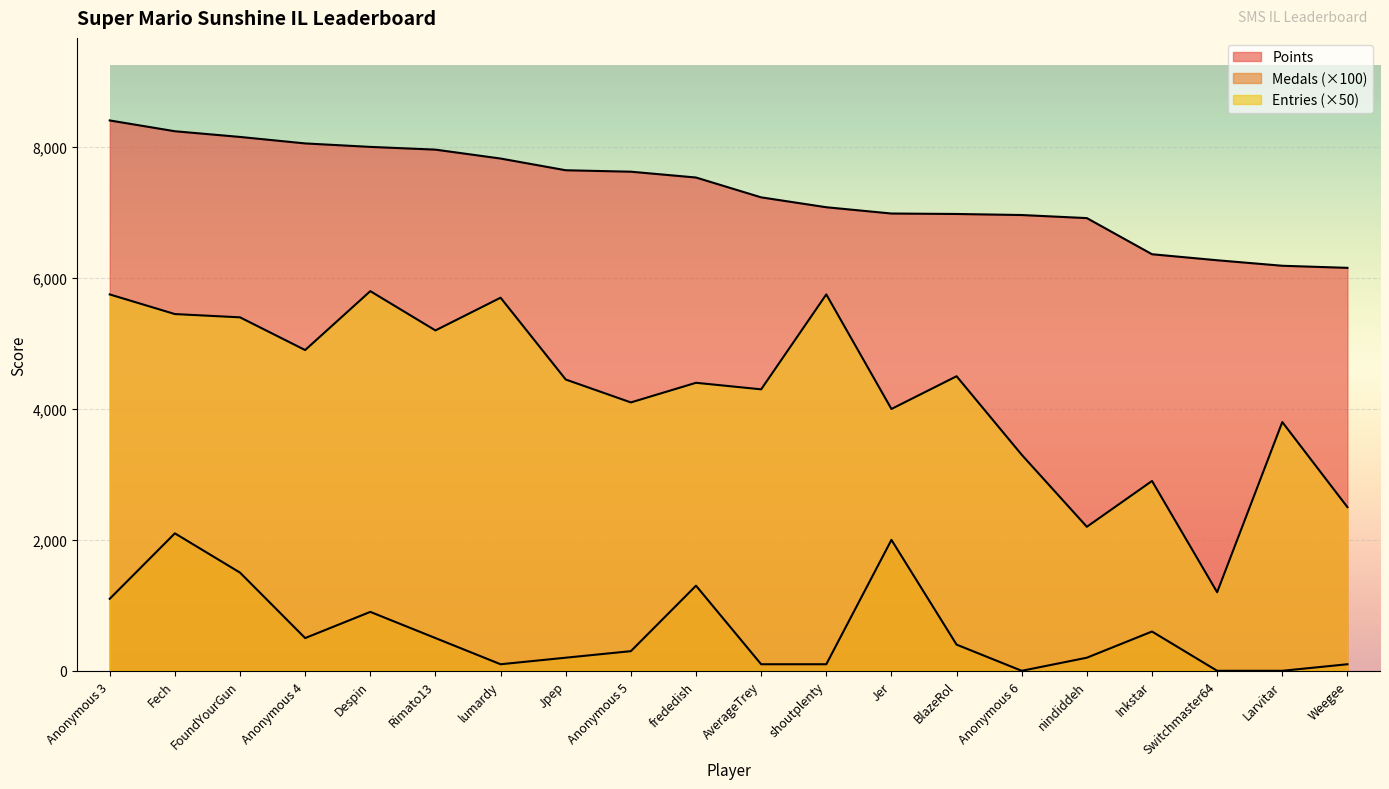

Which series changed the most between Rimato13 and BlazeRol?

Points